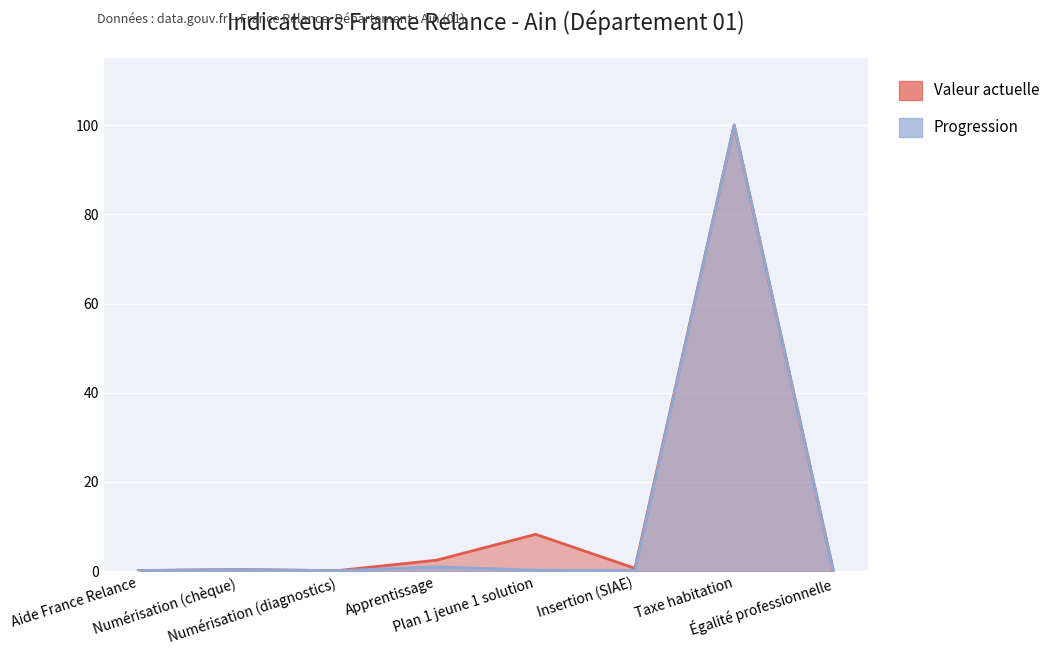

Reading right to left, extract all data points from this chart.

Valeur actuelle: Égalité professionnelle=0.0	Taxe habitation=100.0	Insertion (SIAE)=0.7	Plan 1 jeune 1 solution=8.3	Apprentissage=2.5	Numérisation (diagnostics)=0.1	Numérisation (chèque)=0.4	Aide France Relance=0.1
Progression: Égalité professionnelle=0.0	Taxe habitation=100.0	Insertion (SIAE)=0.2	Plan 1 jeune 1 solution=0.2	Apprentissage=1.0	Numérisation (diagnostics)=0.1	Numérisation (chèque)=0.4	Aide France Relance=0.1